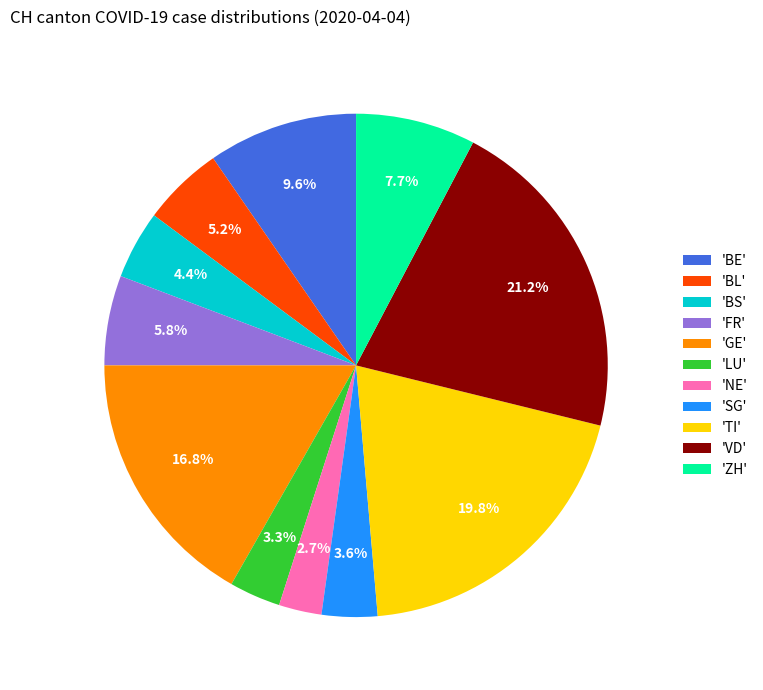

To the nearest percent, what is the difference between the largest and smallest slice percentages?

18%